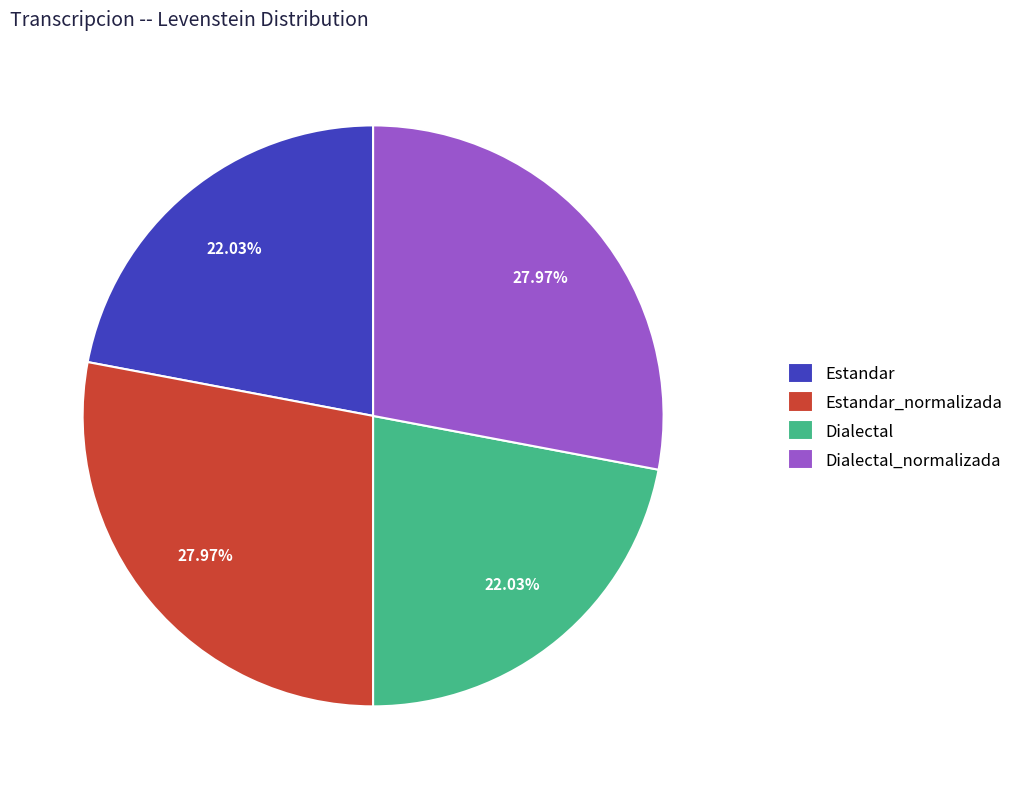

Which has a higher value, Dialectal_normalizada or Dialectal?

Dialectal_normalizada